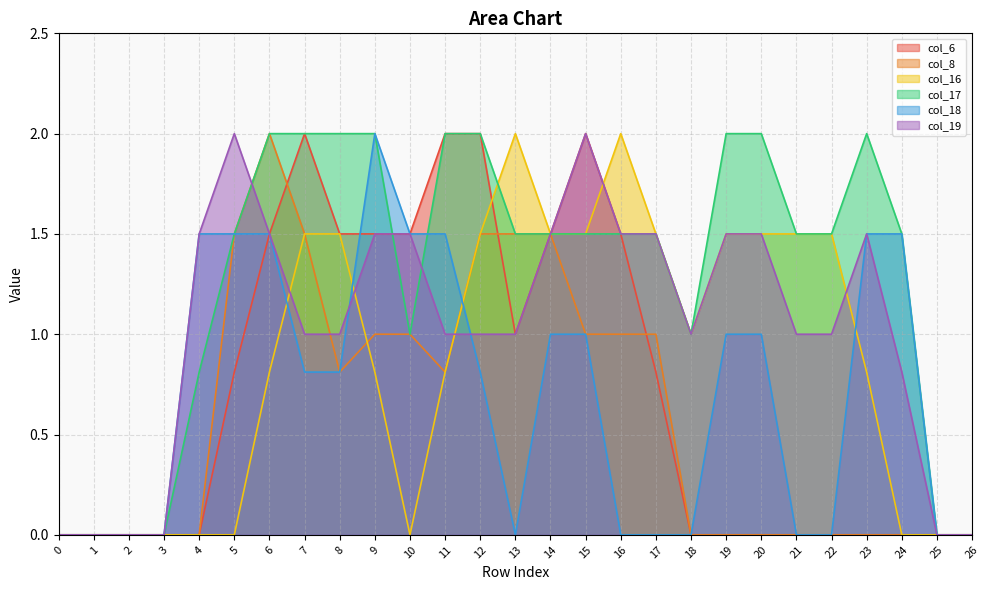

Where is col_19 nearest to the value 1?

7